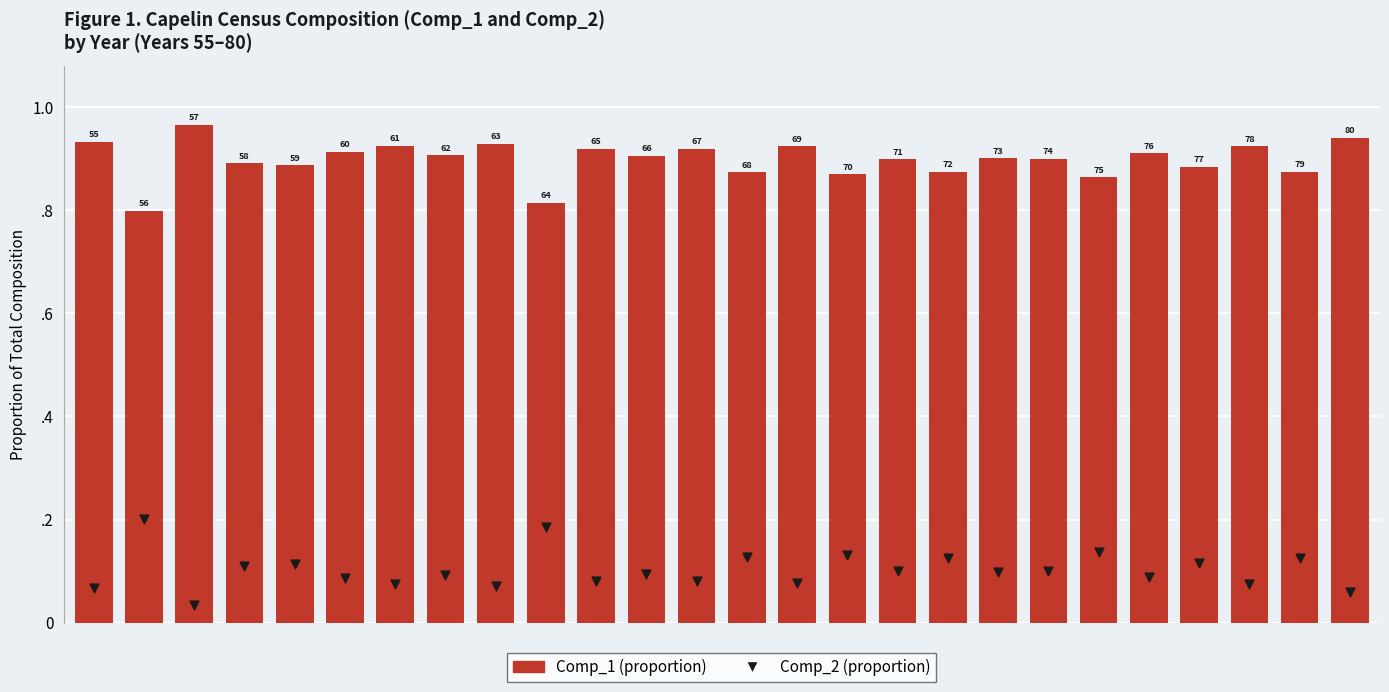

What is the total value across all series at 1?

1.0